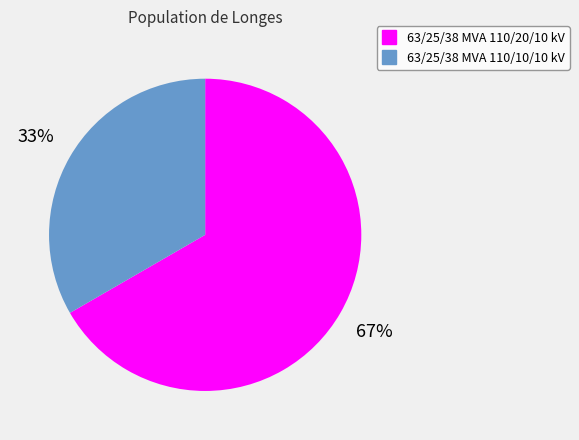

Does 63/25/38 MVA 110/20/10 kV account for over 50% of the chart?

Yes